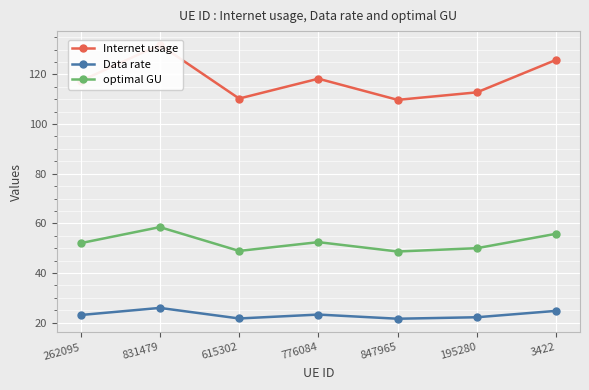

What is the difference between the maximum and minimum values in the optimal GU series?

9.8